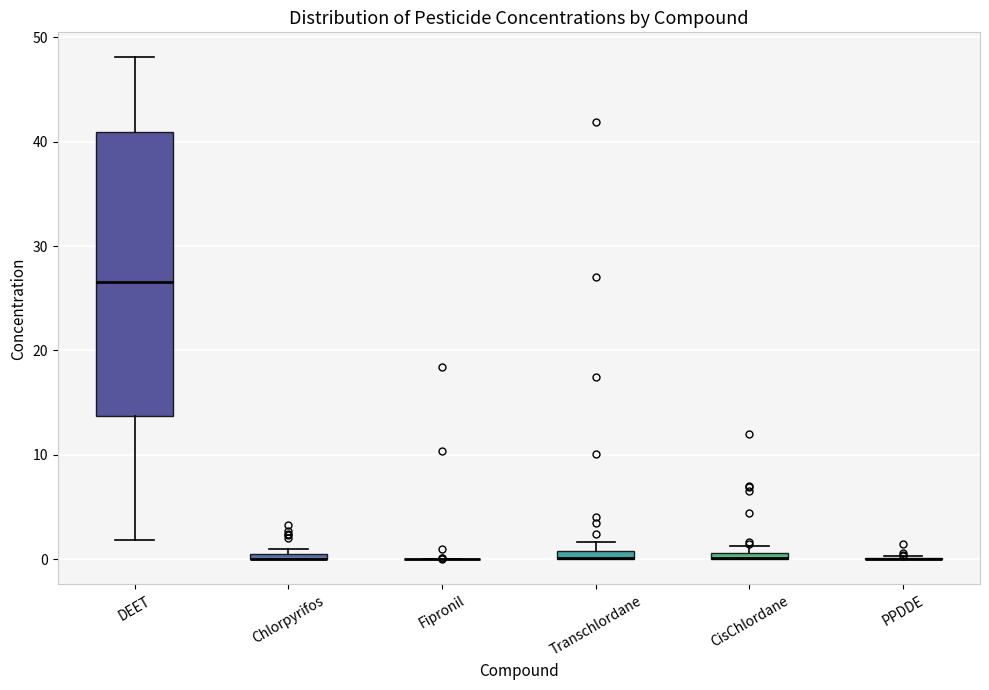

Comparing the boxes themselves (not the whiskers), which one is the tallest?

DEET